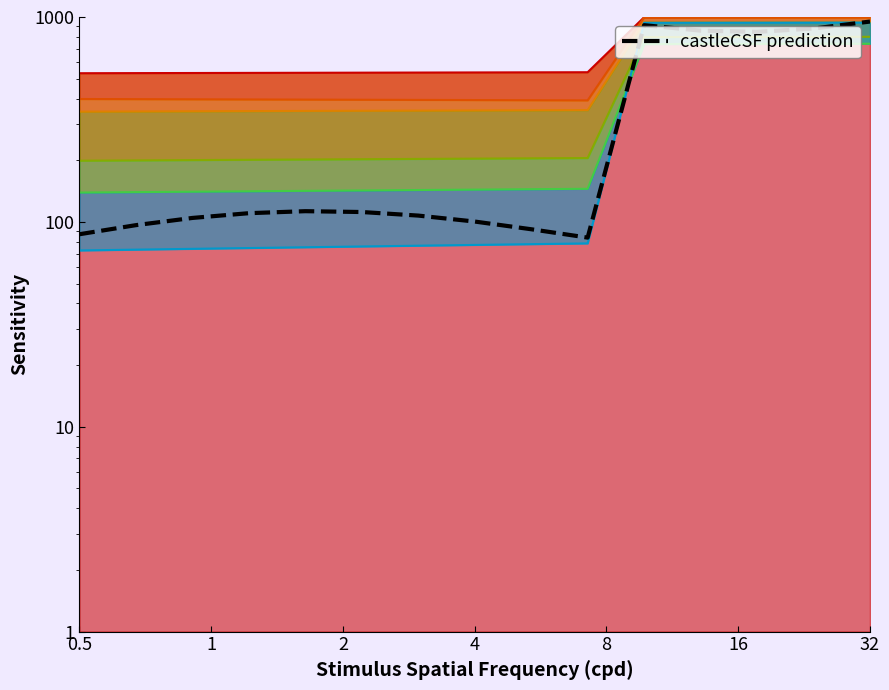

How many lines are shown in the chart?

1